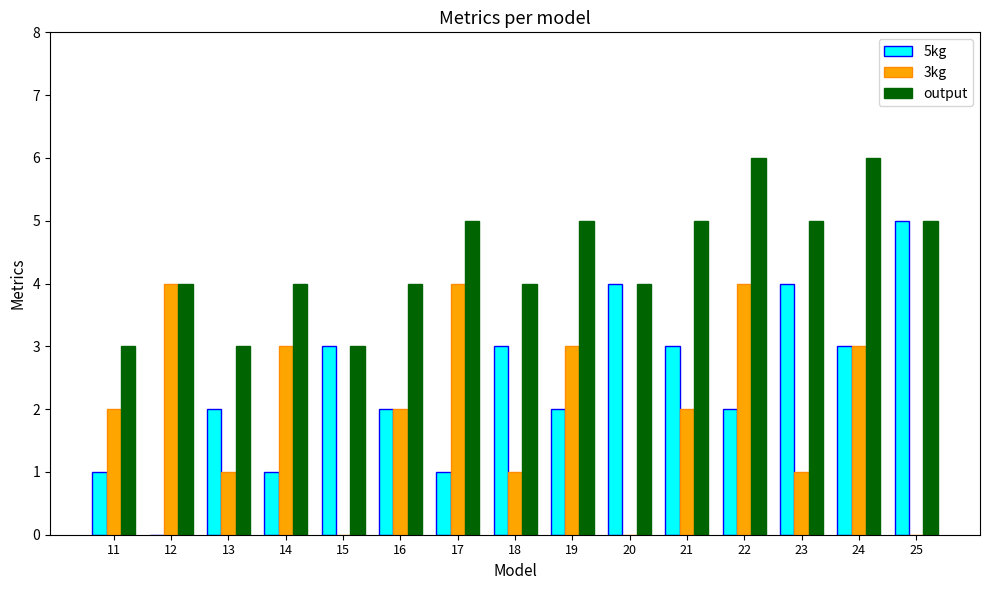

What is the spread (max minus min) of values at 24?

3